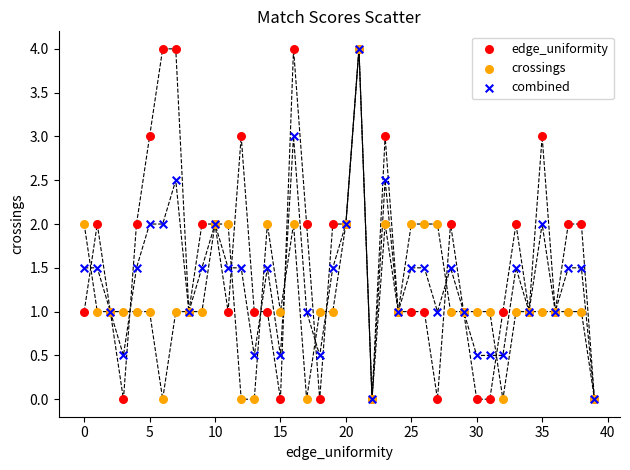

What are all the series names shown in the legend?

edge_uniformity, crossings, combined